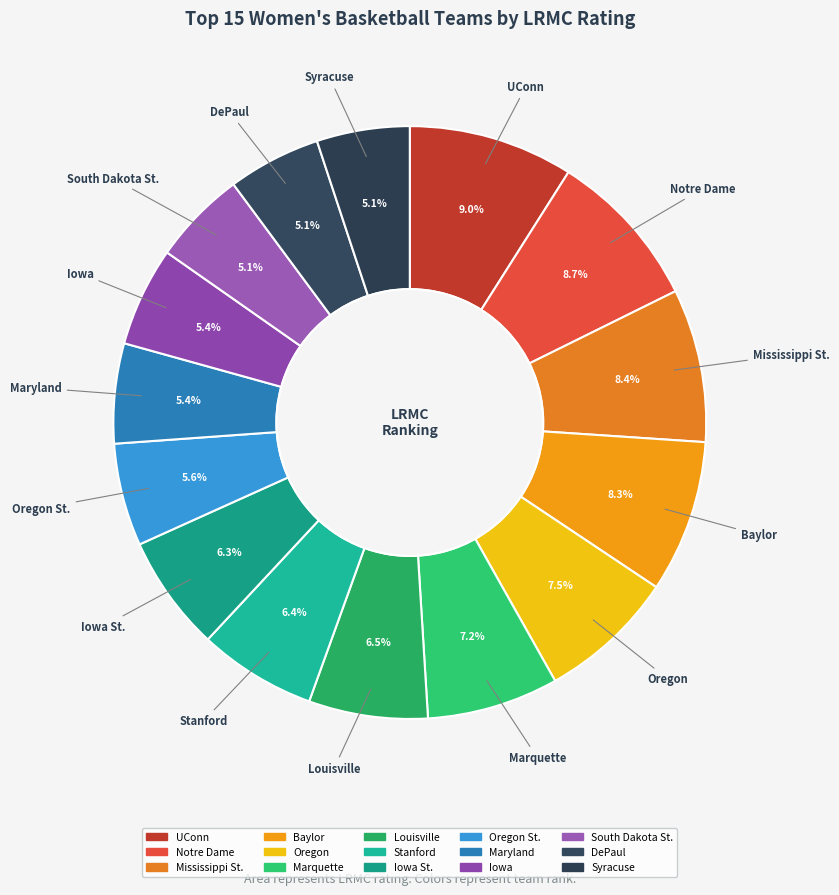

To the nearest percent, what is the average slice percentage?

7%